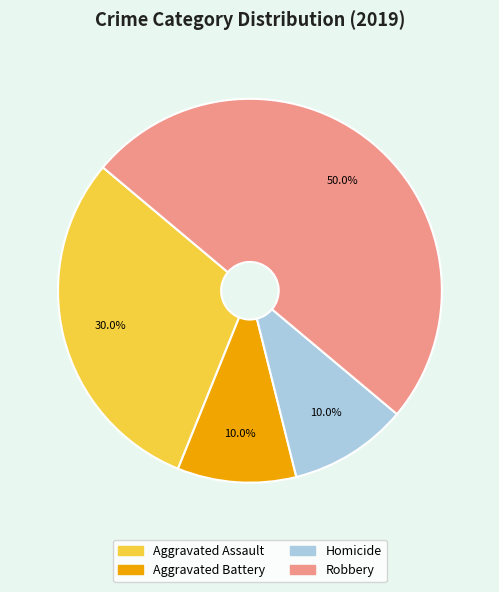

How many slices are in this pie chart?

4